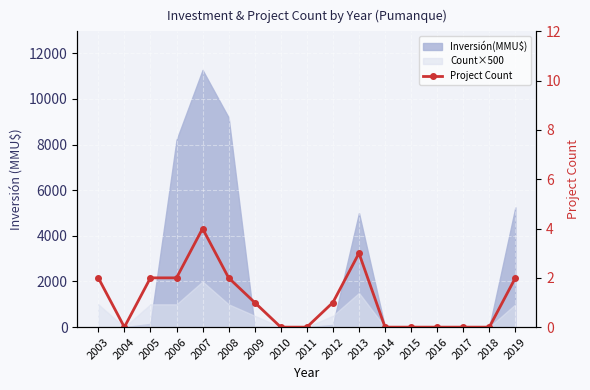

How many interior local peaks (higher than both neighbors) does the data have?

2